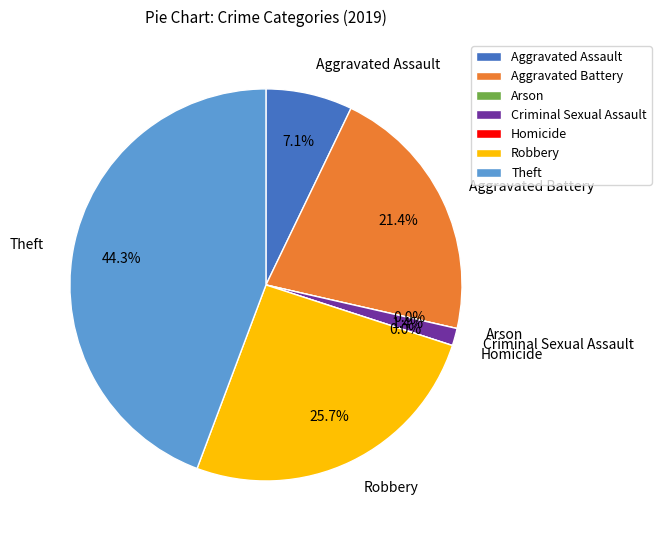

Is there any slice that represents more than half of the pie?

No